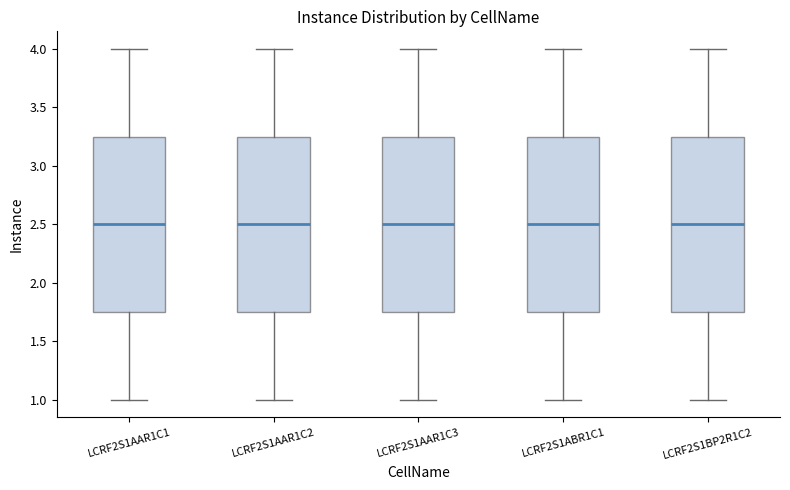

Reading left to right, transcribe this box plot: for each box, give where its median line is, the range the box spans, and where its two whiskers end, as read against the y-axis. The values are not printed on the chart, so give them approximately, as read against the axis.

LCRF2S1AAR1C1: median 2.50, box 1.75 to 3.25, whiskers 1.00 to 4.00
LCRF2S1AAR1C2: median 2.50, box 1.75 to 3.25, whiskers 1.00 to 4.00
LCRF2S1AAR1C3: median 2.50, box 1.75 to 3.25, whiskers 1.00 to 4.00
LCRF2S1ABR1C1: median 2.50, box 1.75 to 3.25, whiskers 1.00 to 4.00
LCRF2S1BP2R1C2: median 2.50, box 1.75 to 3.25, whiskers 1.00 to 4.00